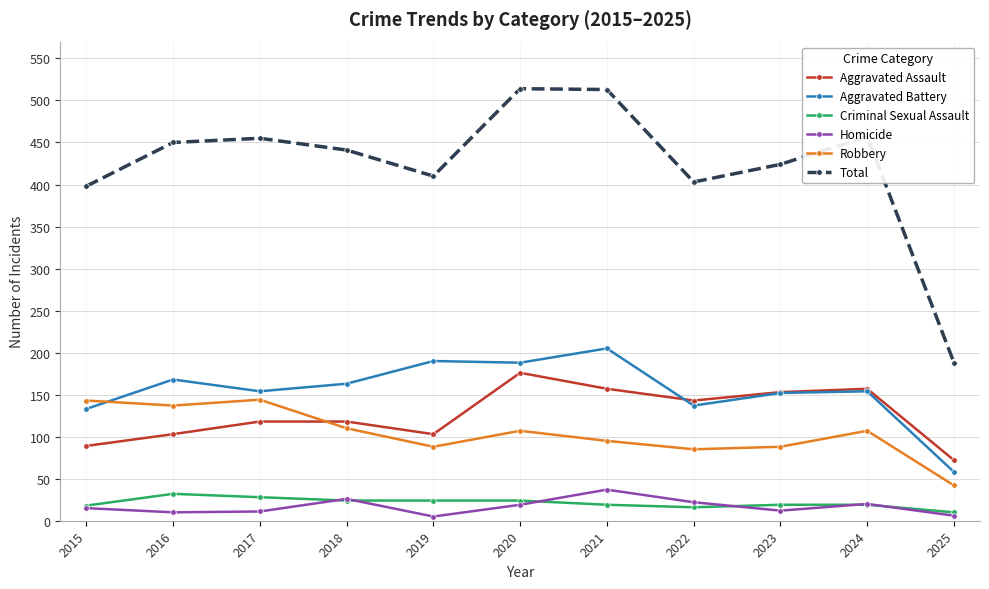

Which series has the largest total across all categories?

Total